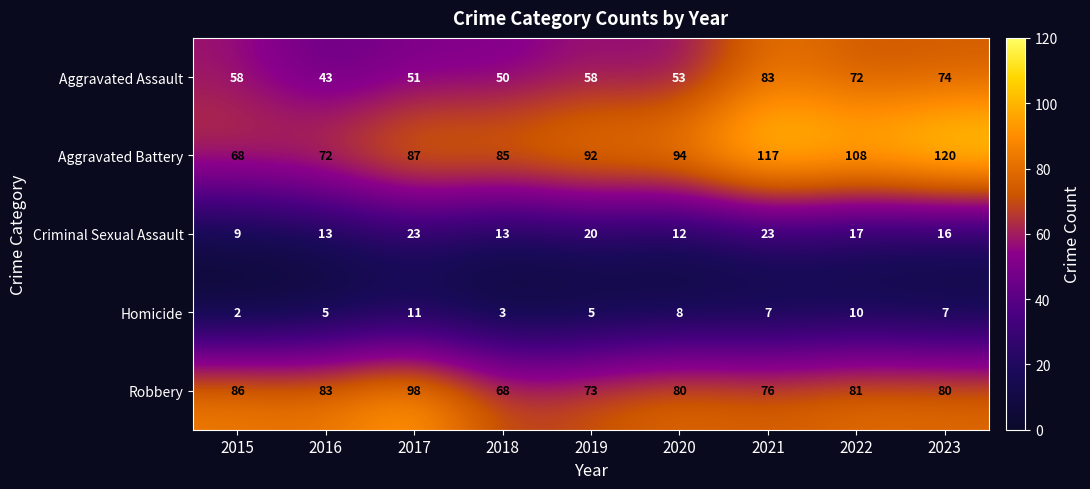

The value of Homicide at 2023 is 7. True or false?

True